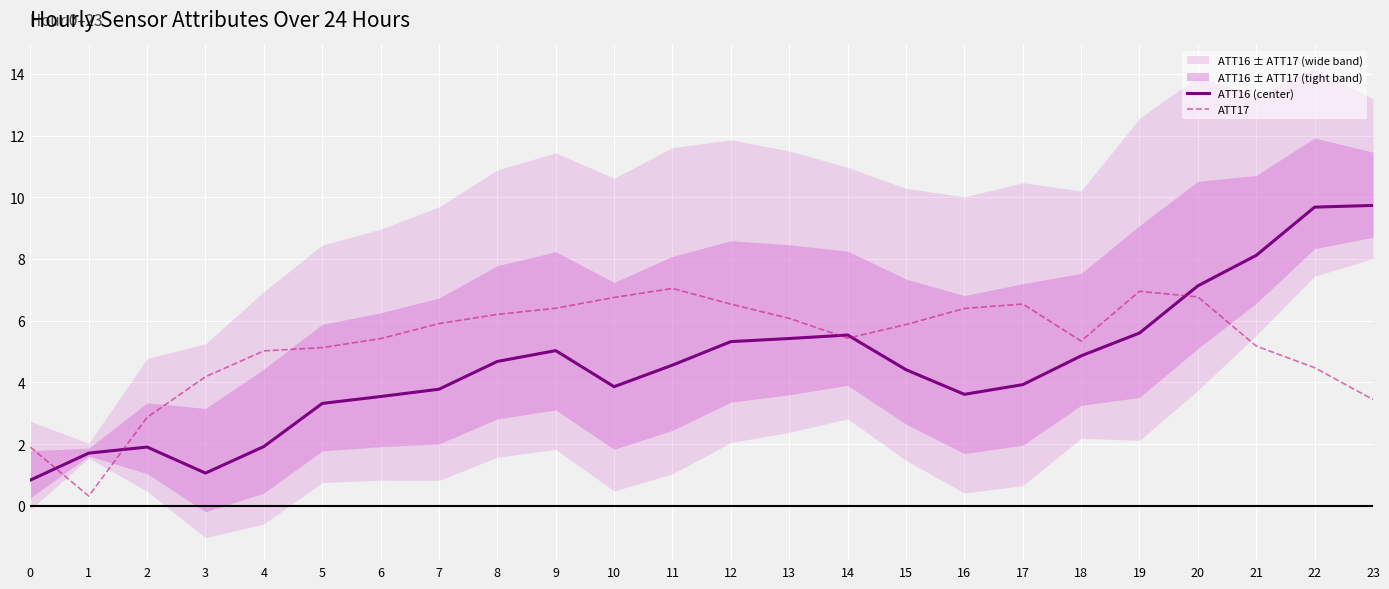

What is the sum of all ATT17 values?

126.2